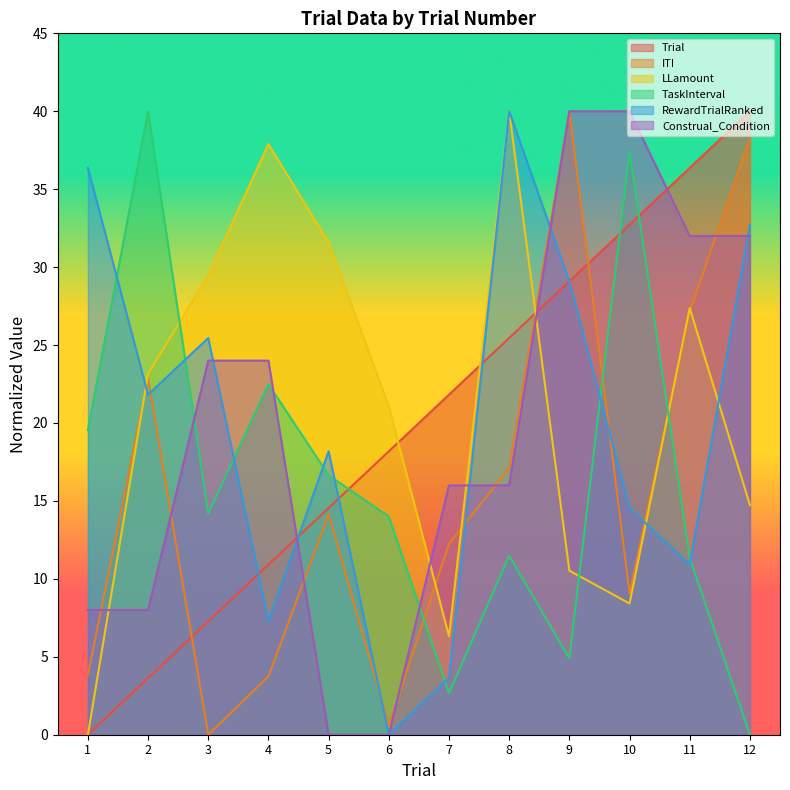

What is the sum of all LLamount values?

250.5